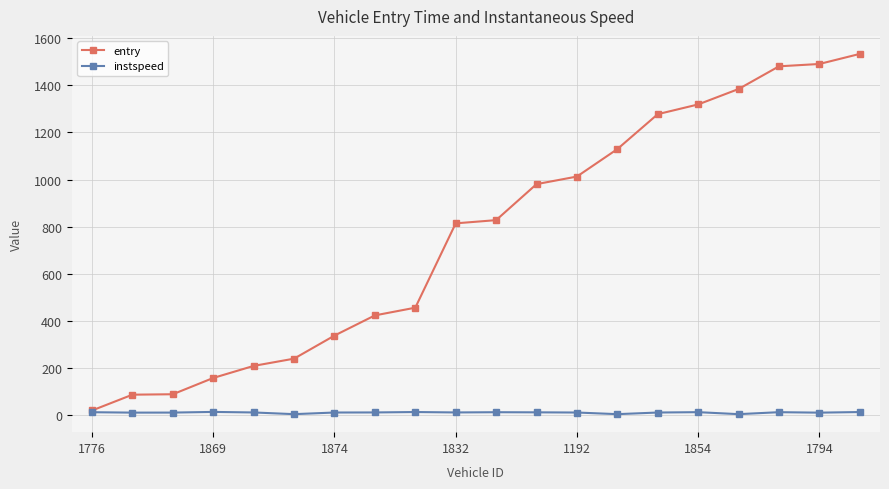

What are all the series names shown in the legend?

entry, instspeed